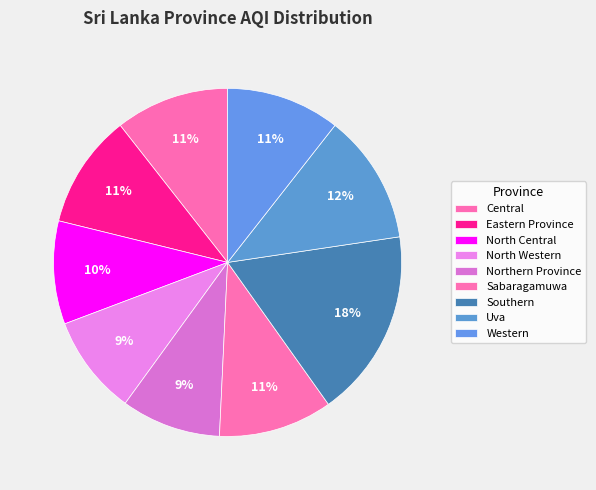

How many segments does this pie chart have?

9